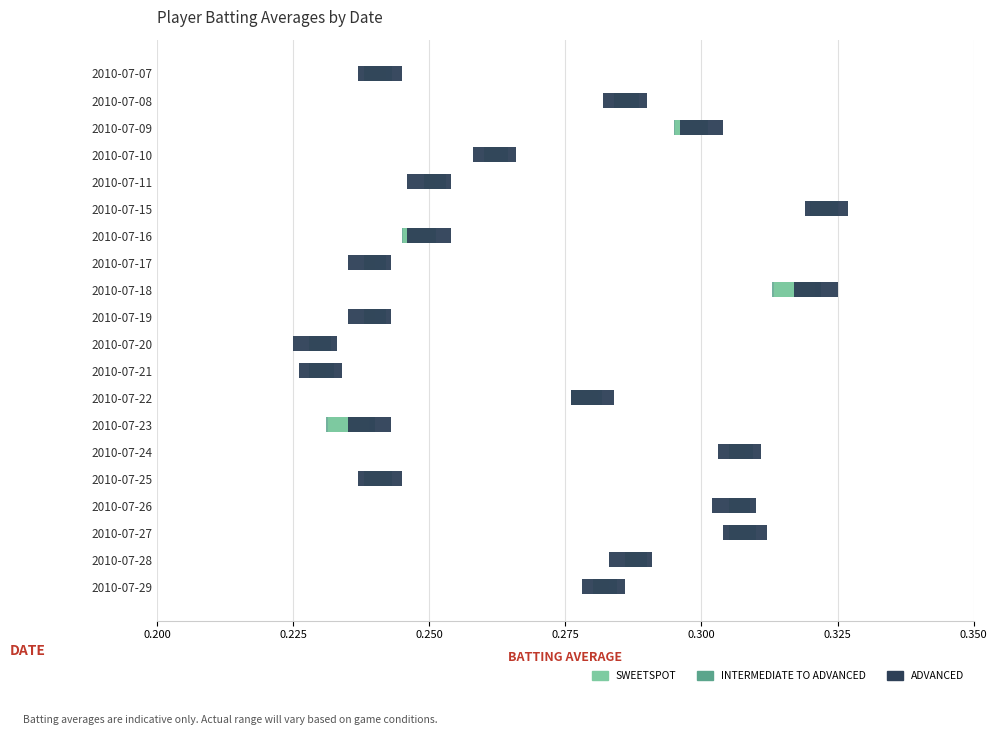

What is the spread (max minus min) of values at 0.250?

0.5